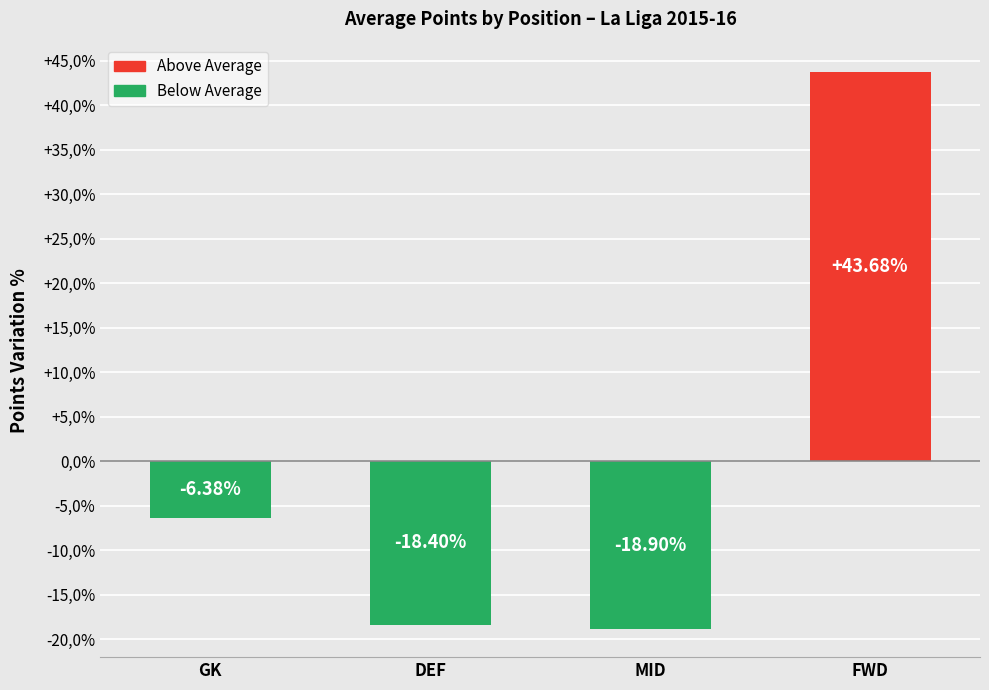

Are the bars horizontal?

No